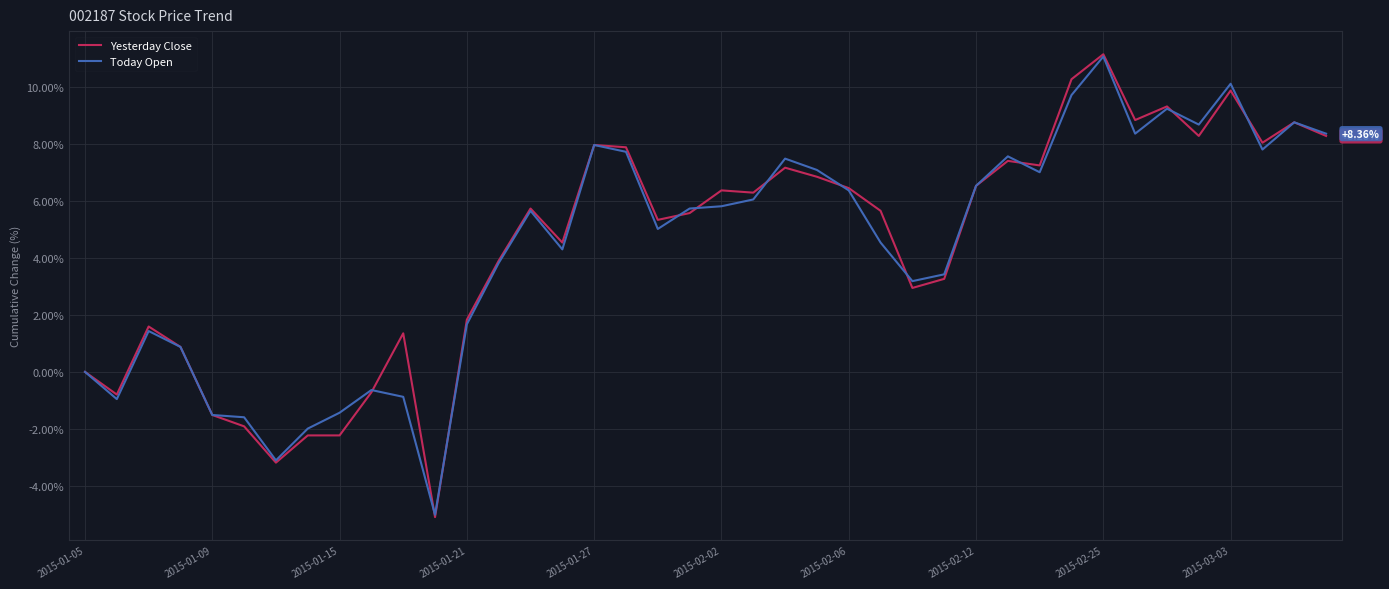

Which series has the widest spread of values?

Yesterday Close